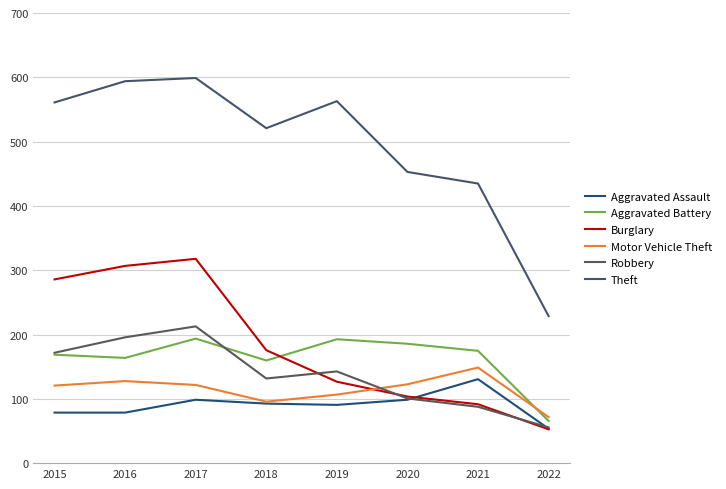

True or false: Aggravated Assault and Motor Vehicle Theft intersect in this chart.

False